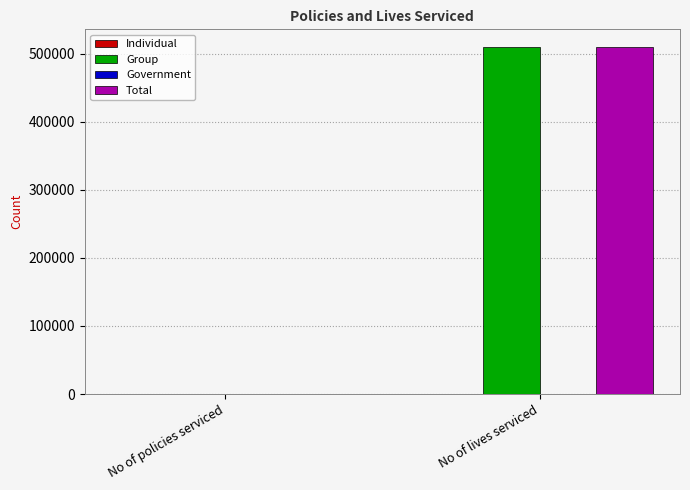

What is the sum of all Group values?

510092